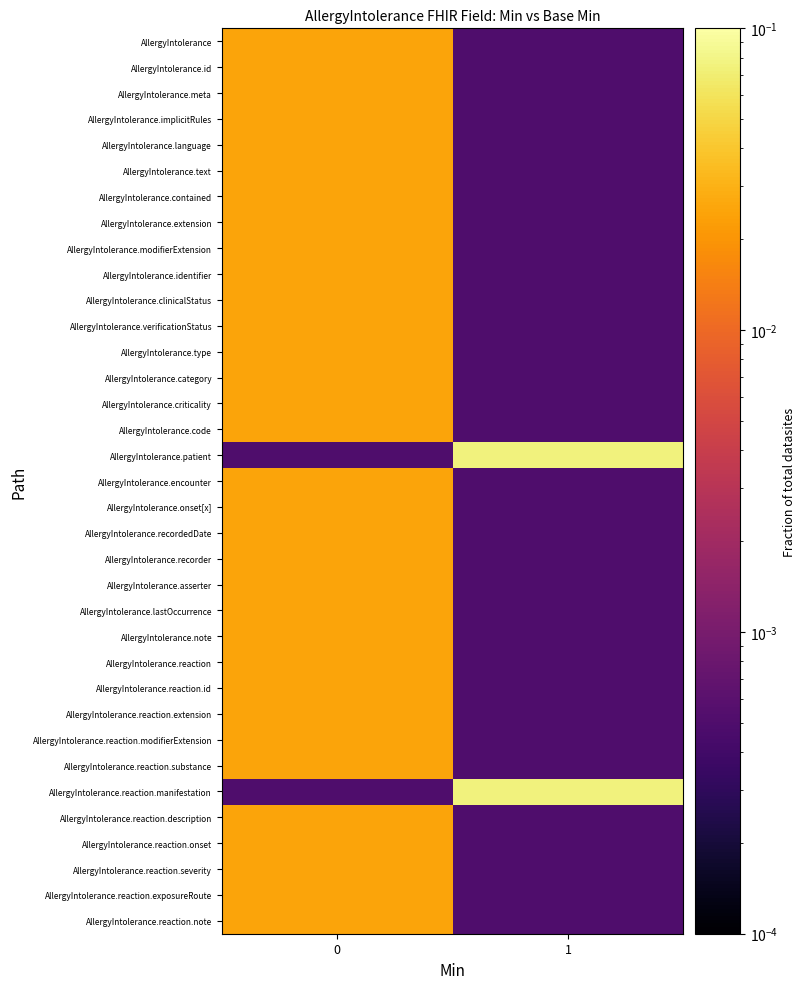

Reading right to left, what are all the values shown in this chart?

AllergyIntolerance: 1=0.0	0=0.0
AllergyIntolerance.id: 1=0.0	0=0.0
AllergyIntolerance.meta: 1=0.0	0=0.0
AllergyIntolerance.implicitRules: 1=0.0	0=0.0
AllergyIntolerance.language: 1=0.0	0=0.0
AllergyIntolerance.text: 1=0.0	0=0.0
AllergyIntolerance.contained: 1=0.0	0=0.0
AllergyIntolerance.extension: 1=0.0	0=0.0
AllergyIntolerance.modifierExtension: 1=0.0	0=0.0
AllergyIntolerance.identifier: 1=0.0	0=0.0
AllergyIntolerance.clinicalStatus: 1=0.0	0=0.0
AllergyIntolerance.verificationStatus: 1=0.0	0=0.0
AllergyIntolerance.type: 1=0.0	0=0.0
AllergyIntolerance.category: 1=0.0	0=0.0
AllergyIntolerance.criticality: 1=0.0	0=0.0
AllergyIntolerance.code: 1=0.0	0=0.0
AllergyIntolerance.patient: 1=0.1	0=0.0
AllergyIntolerance.encounter: 1=0.0	0=0.0
AllergyIntolerance.onset[x]: 1=0.0	0=0.0
AllergyIntolerance.recordedDate: 1=0.0	0=0.0
AllergyIntolerance.recorder: 1=0.0	0=0.0
AllergyIntolerance.asserter: 1=0.0	0=0.0
AllergyIntolerance.lastOccurrence: 1=0.0	0=0.0
AllergyIntolerance.note: 1=0.0	0=0.0
AllergyIntolerance.reaction: 1=0.0	0=0.0
AllergyIntolerance.reaction.id: 1=0.0	0=0.0
AllergyIntolerance.reaction.extension: 1=0.0	0=0.0
AllergyIntolerance.reaction.modifierExtension: 1=0.0	0=0.0
AllergyIntolerance.reaction.substance: 1=0.0	0=0.0
AllergyIntolerance.reaction.manifestation: 1=0.1	0=0.0
AllergyIntolerance.reaction.description: 1=0.0	0=0.0
AllergyIntolerance.reaction.onset: 1=0.0	0=0.0
AllergyIntolerance.reaction.severity: 1=0.0	0=0.0
AllergyIntolerance.reaction.exposureRoute: 1=0.0	0=0.0
AllergyIntolerance.reaction.note: 1=0.0	0=0.0